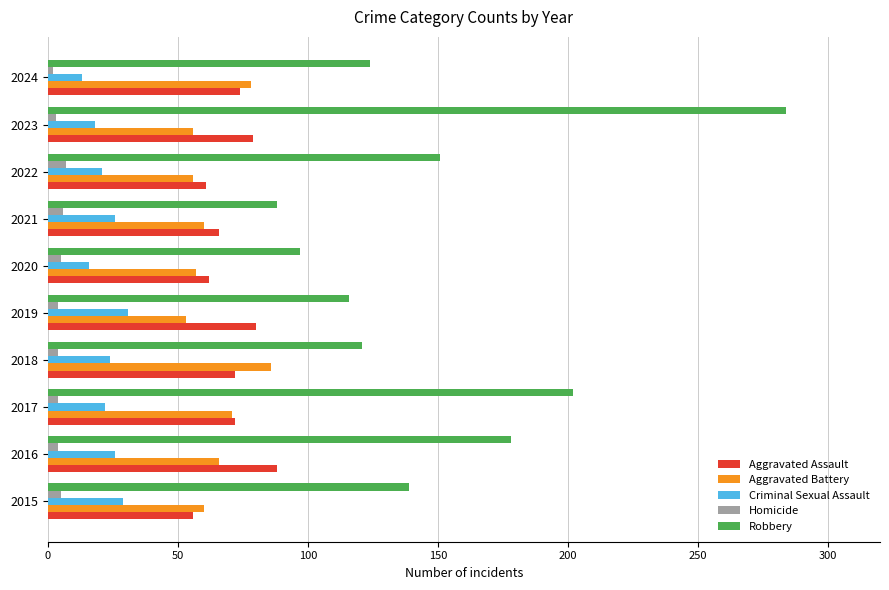

Rank the series at 2018 from highest to lowest value.

Robbery, Aggravated Battery, Aggravated Assault, Criminal Sexual Assault, Homicide